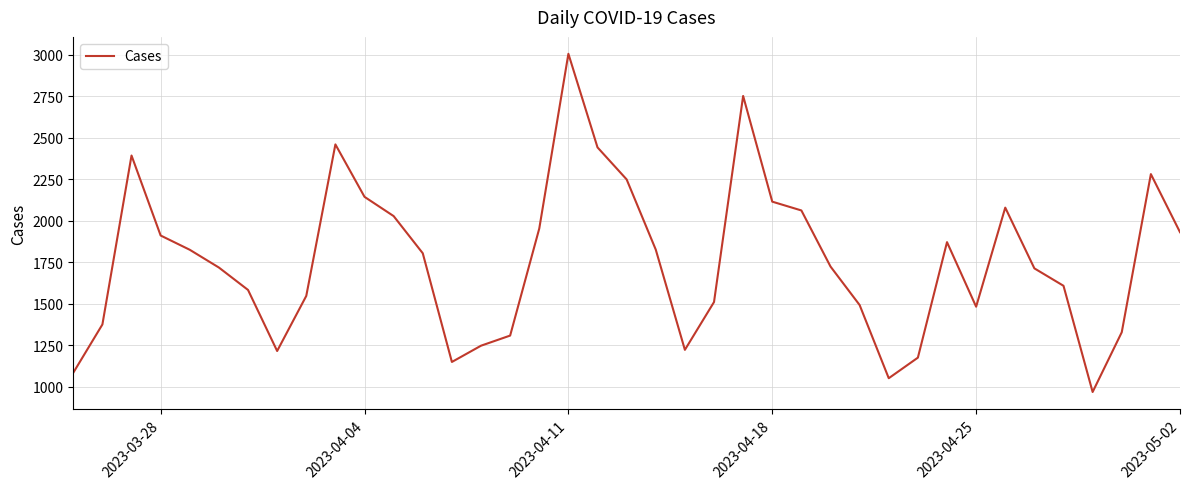

What is the greatest value displayed?

3005